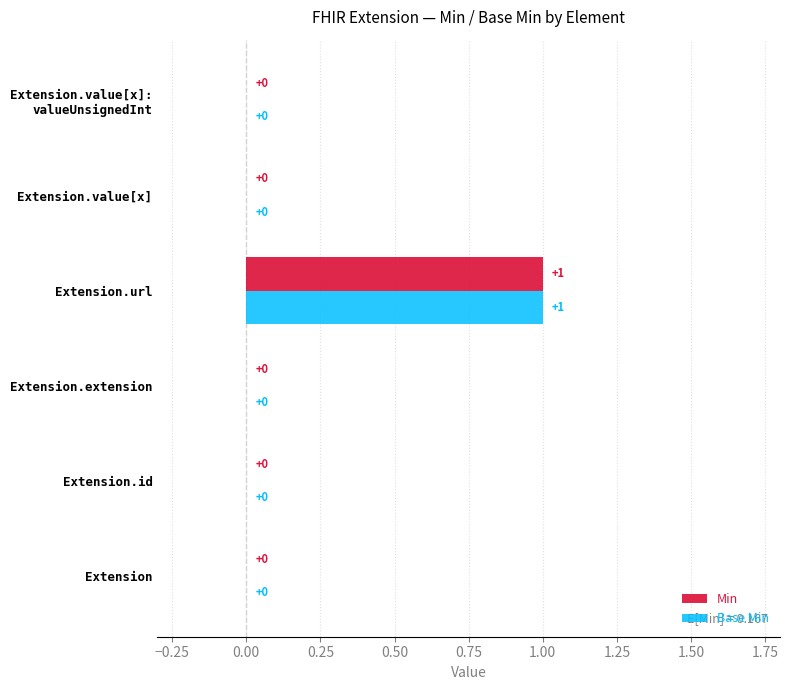

The Base Min series shows -1 at Extension.id. True or false?

False